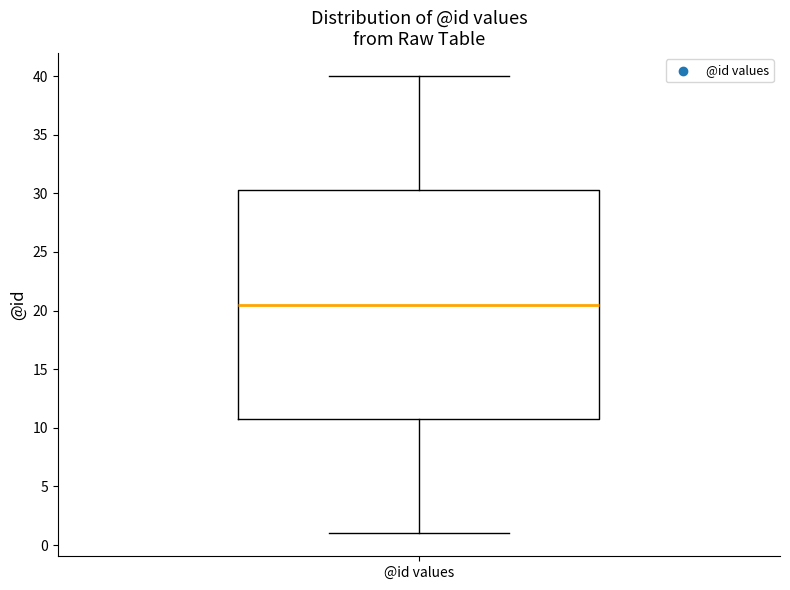

Where does the upper whisker of the box for @id values end on the y-axis? The values are not printed on the chart, so give them approximately, as read against the axis.

40.0